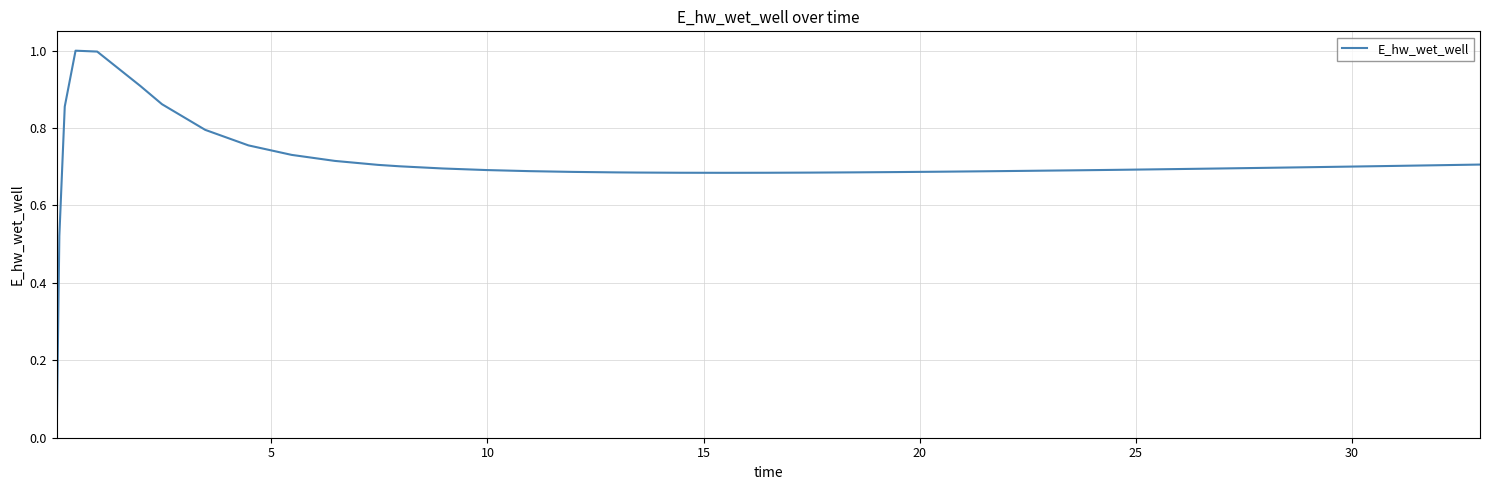

Does the chart have visible grid lines?

Yes